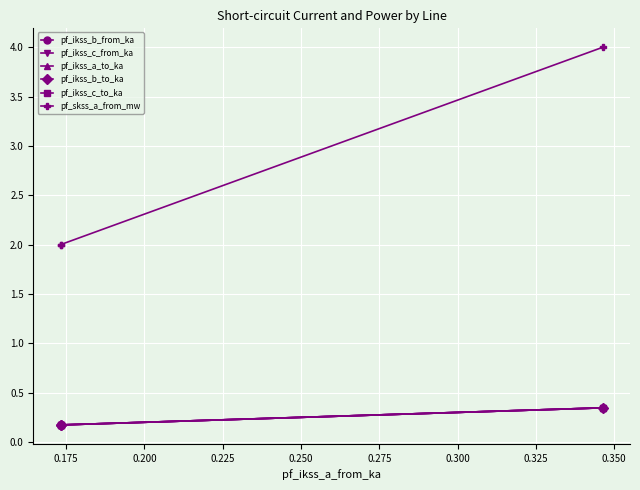

What is the difference between the maximum and minimum values in the pf_ikss_b_from_ka series?

0.2